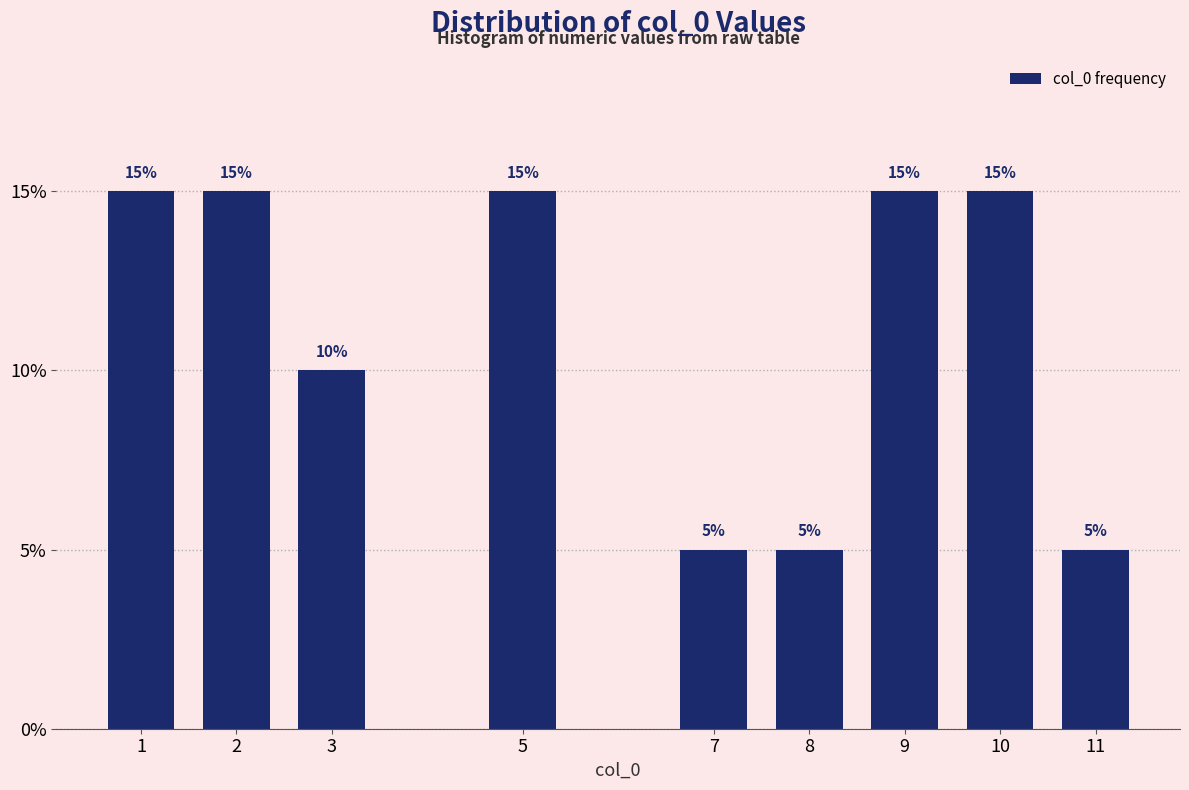

Reading left to right, what are all the values shown in this chart?

1=15	2=15	3=10	5=15	7=5	8=5	9=15	10=15	11=5